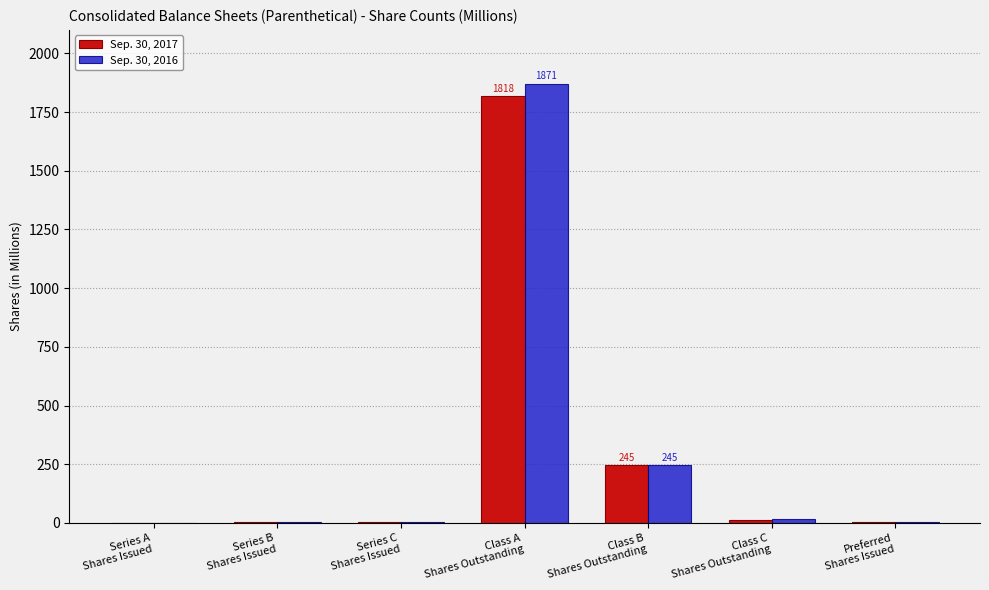

Count the number of categories in the chart.

7